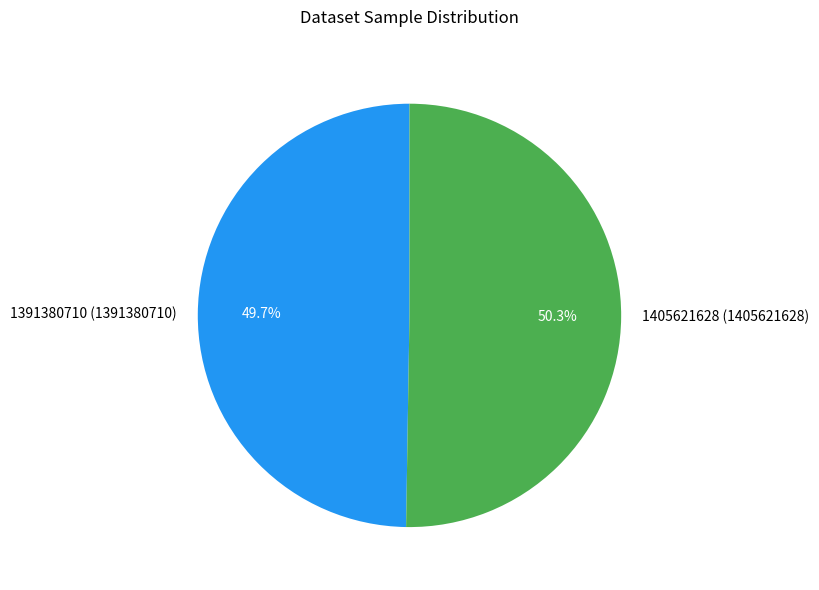

Is 1405621628 the majority of the pie?

Yes